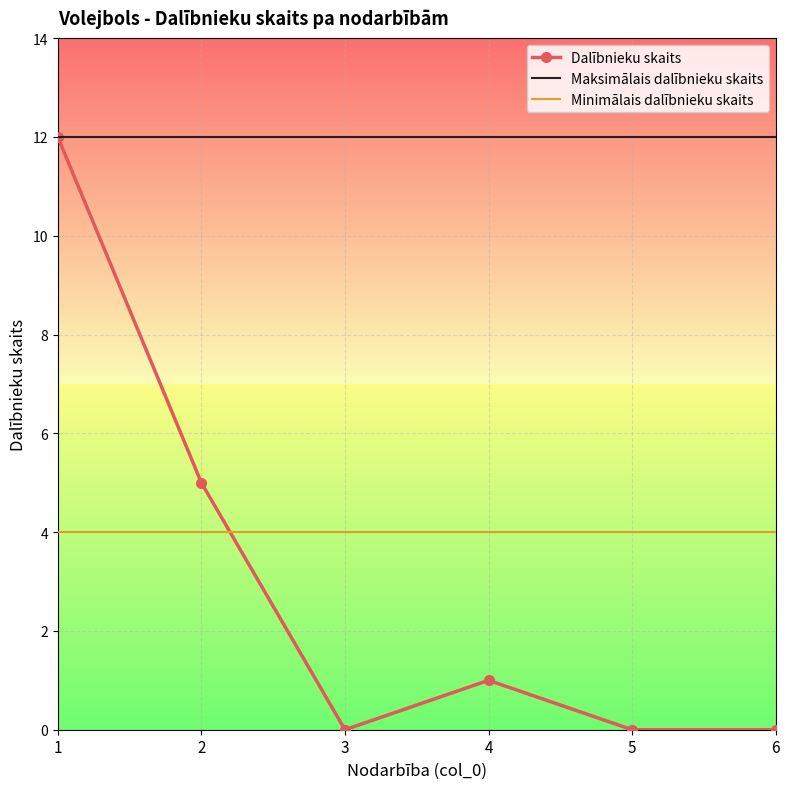

Reading left to right, transcribe all the data shown in this chart.

Dalībnieku skaits: 12	5	0	1	0	0
Maksimālais dalībnieku skaits: 12	12	12	12	12	12
Minimālais dalībnieku skaits: 4	4	4	4	4	4